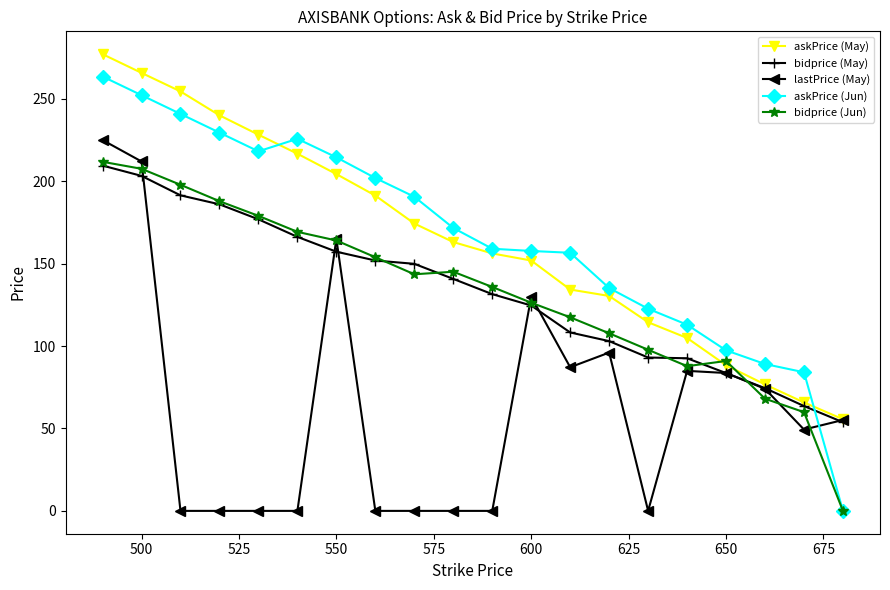

True or false: lastPrice (May) has more than 1 points higher than both neighbors.

True